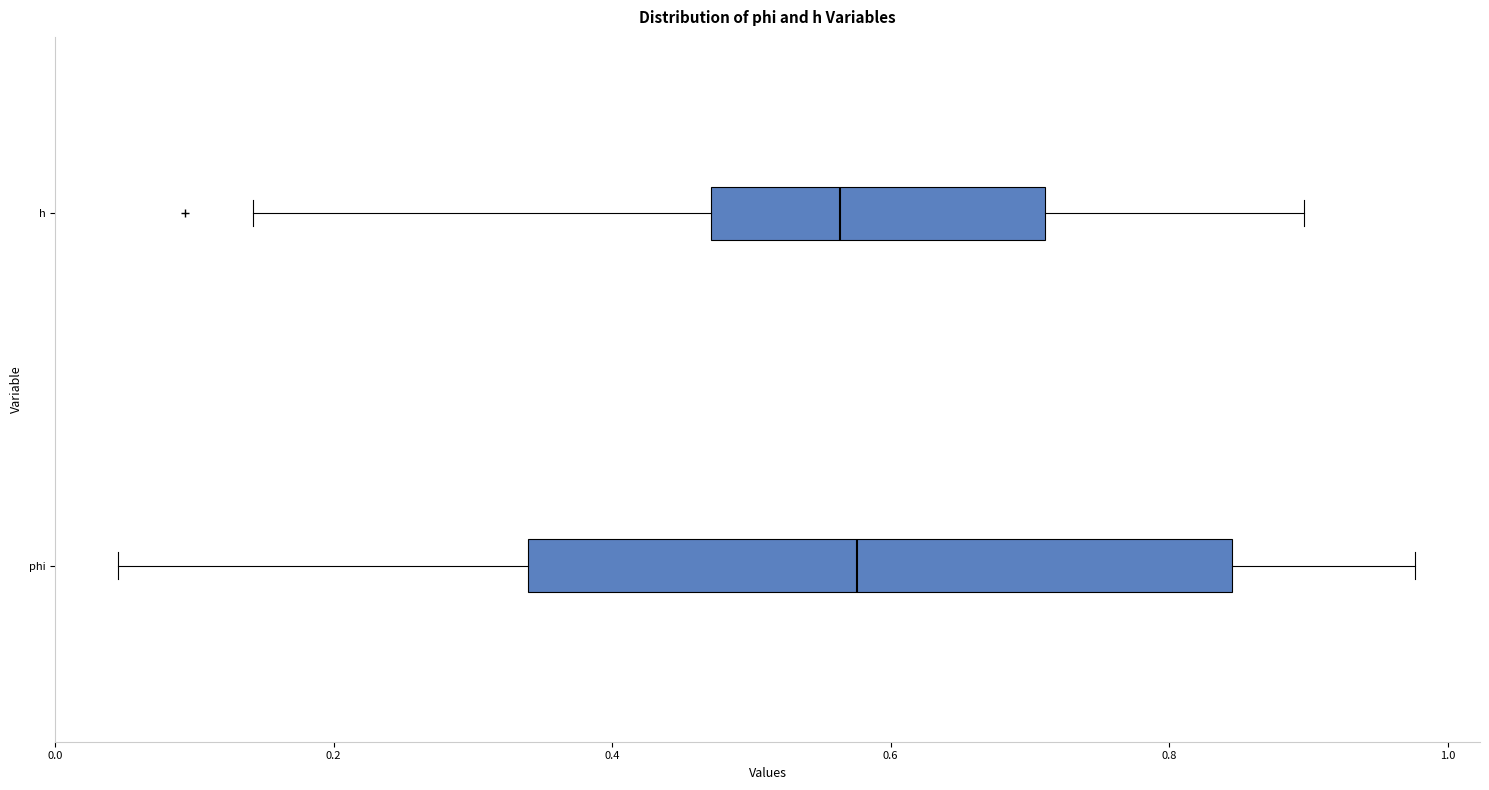

Where is the right edge of the box for phi on the x-axis? The values are not printed on the chart, so give them approximately, as read against the axis.

0.84